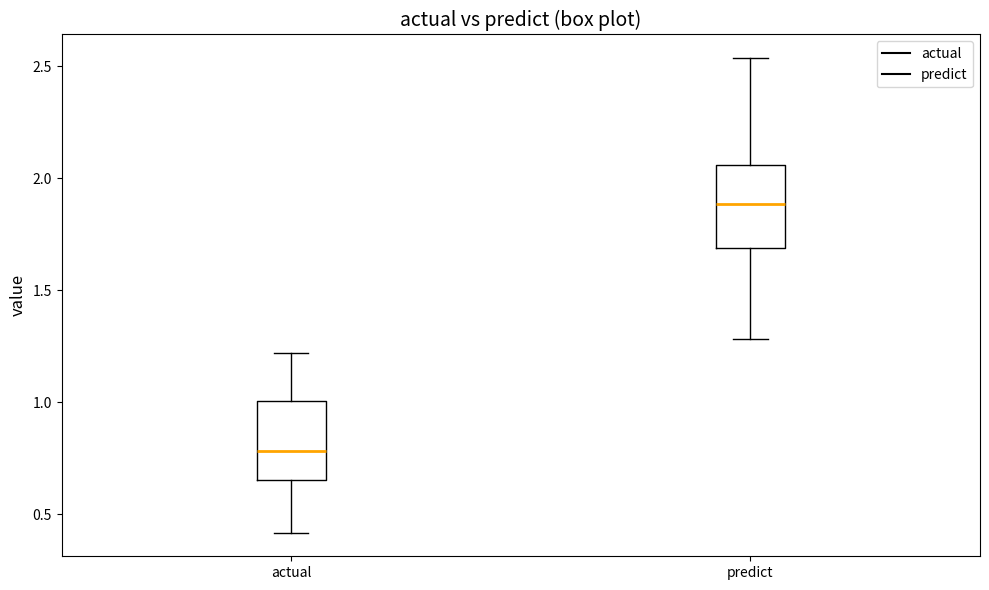

Reading left to right, read every box against the y-axis: the position of its median line, the range the box covers, and the ends of its whiskers. The values are not printed on the chart, so give them approximately, as read against the axis.

actual: median 0.80, box 0.65 to 1.00, whiskers 0.40 to 1.20
predict: median 1.90, box 1.70 to 2.05, whiskers 1.30 to 2.55